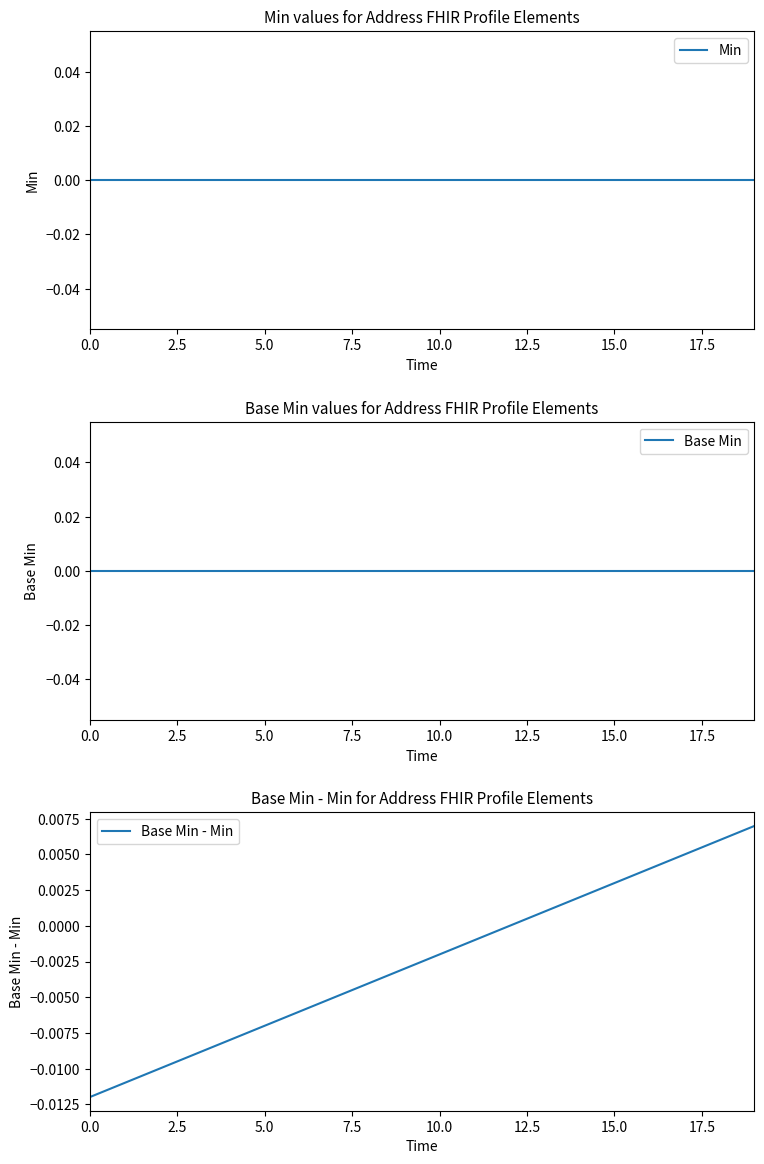

At which category is the sum across all series the highest?

19